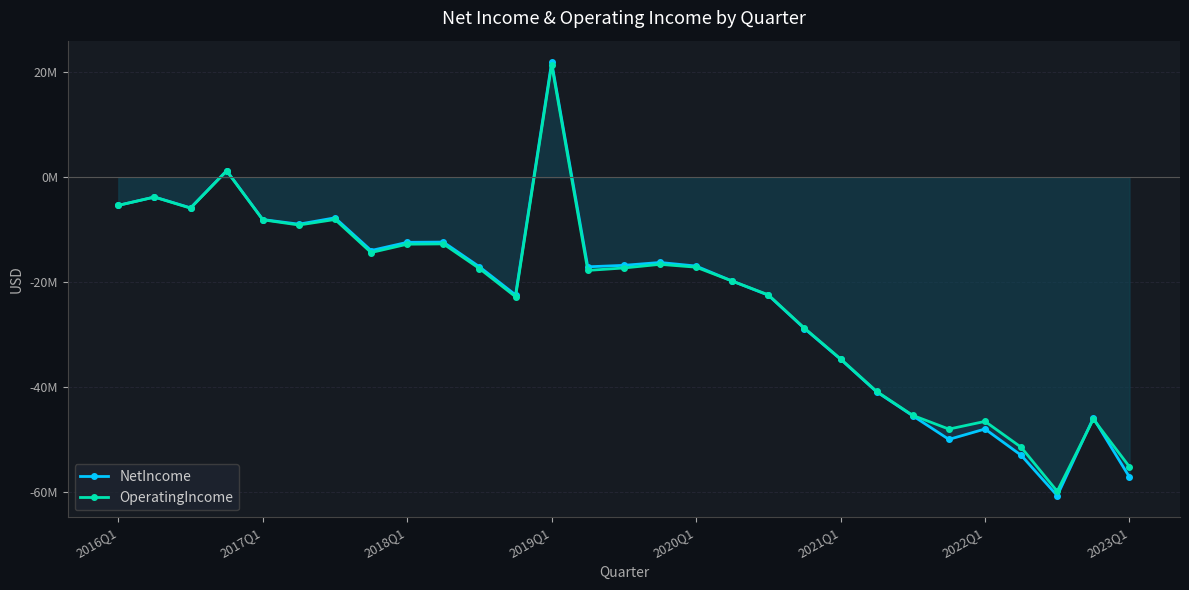

Does the chart have visible grid lines?

Yes